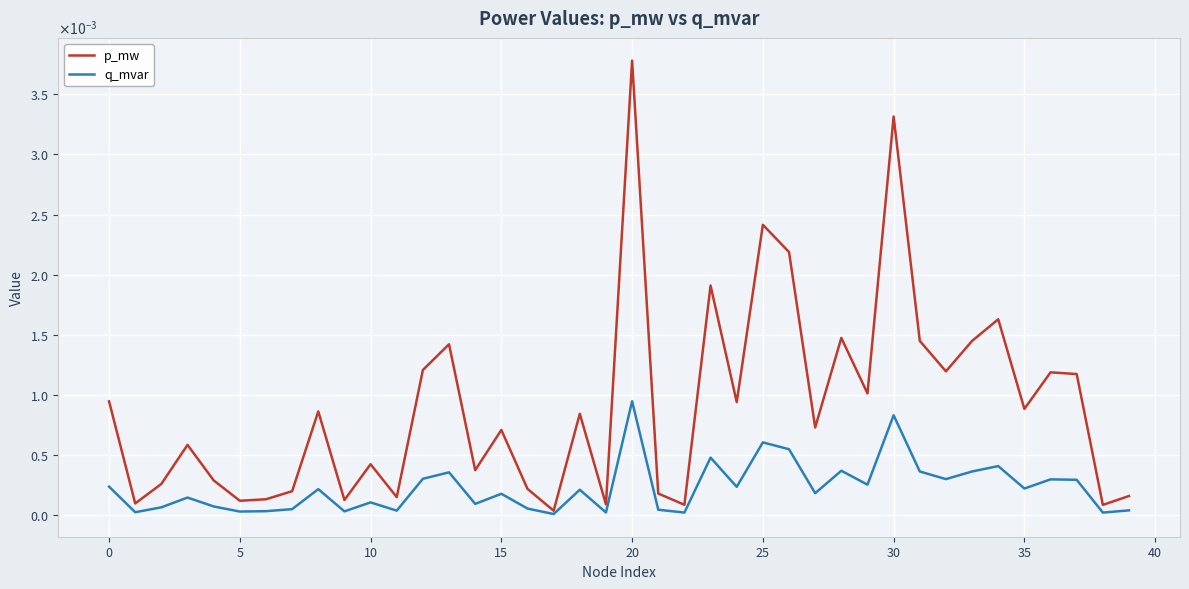

At how many categories does at least one series exceed 0?

40